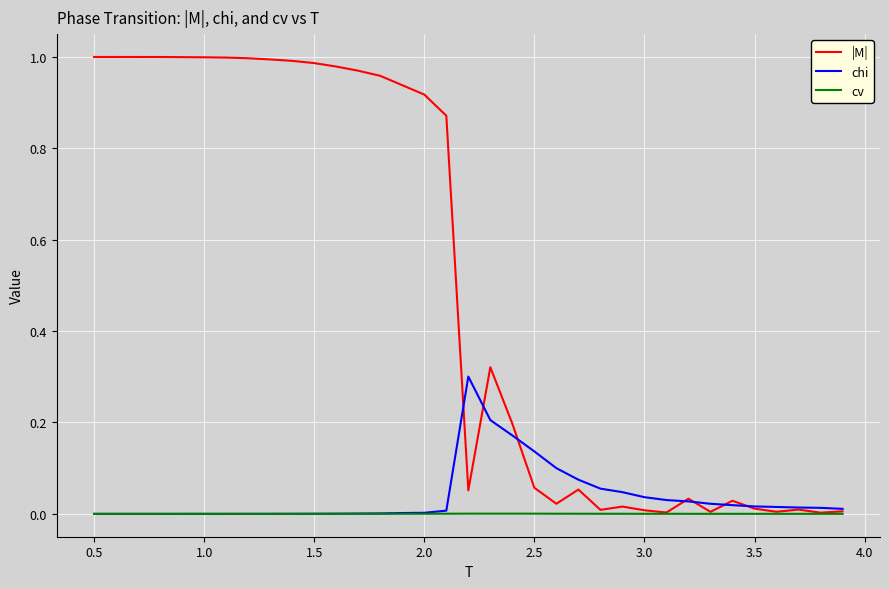

List the series in order of their peak value, highest first.

|M|, chi, cv